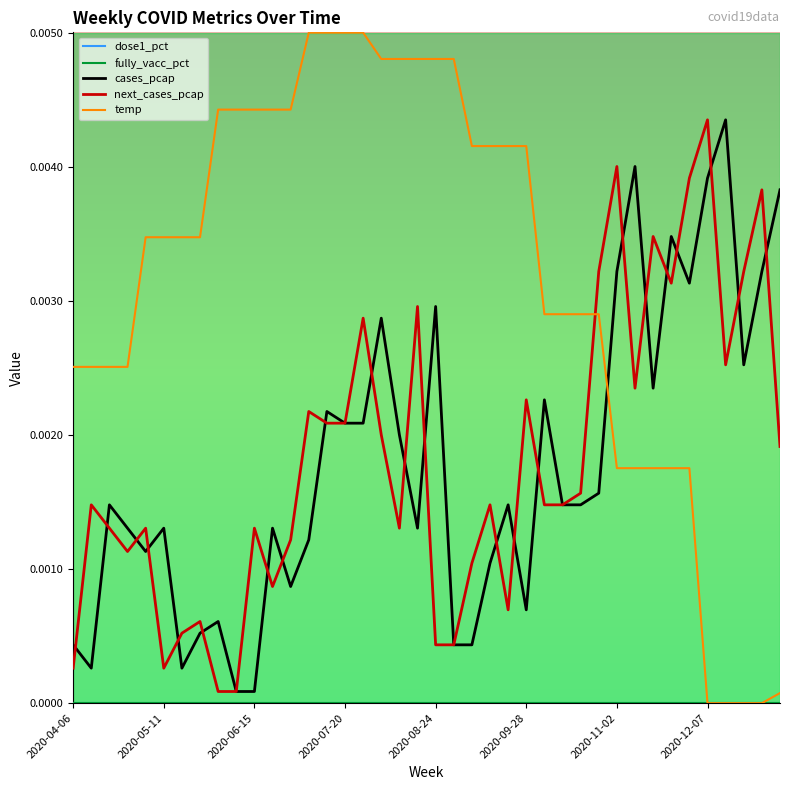

Which series has the largest range (max minus min)?

temp